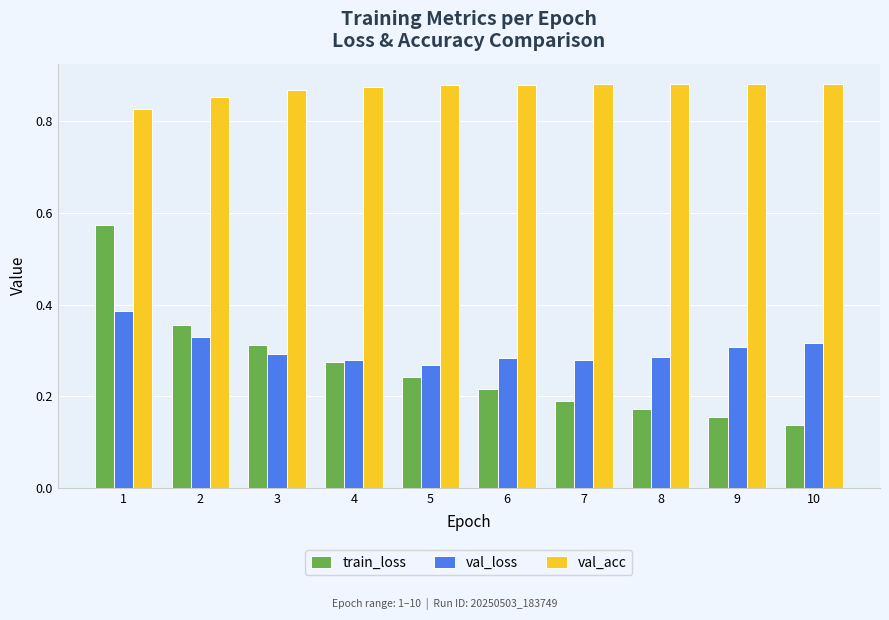

Rank the series at 10 from highest to lowest value.

val_acc, val_loss, train_loss